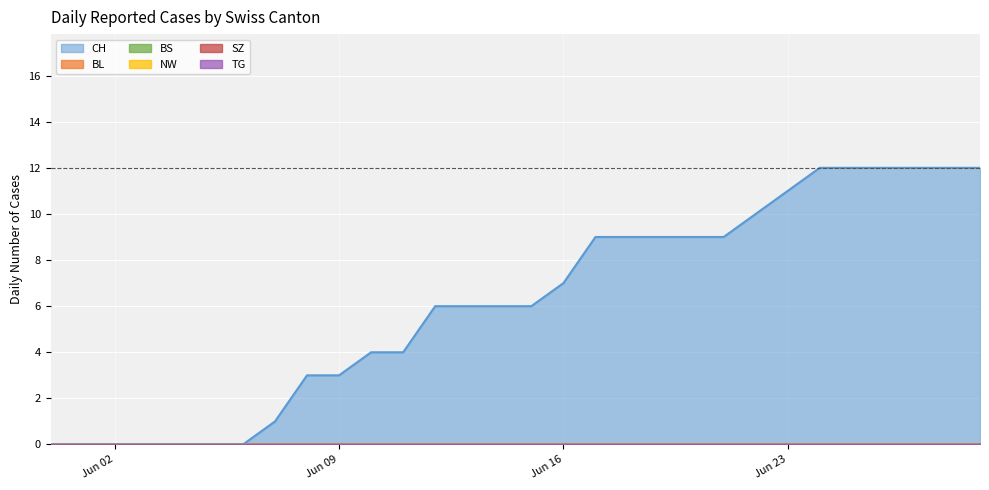

Reading right to left, transcribe all the data shown in this chart.

CH: 12	12	12	12	12	12	11	10	9	9	9	9	9	7	6	6	6	6	4	4	3	3	1	0	0	0	0	0	0	0
BL: 0	0	0	0	0	0	0	0	0	0	0	0	0	0	0	0	0	0	0	0	0	0	0	0	0	0	0	0	0	0
BS: 0	0	0	0	0	0	0	0	0	0	0	0	0	0	0	0	0	0	0	0	0	0	0	0	0	0	0	0	0	0
NW: 0	0	0	0	0	0	0	0	0	0	0	0	0	0	0	0	0	0	0	0	0	0	0	0	0	0	0	0	0	0
SZ: 0	0	0	0	0	0	0	0	0	0	0	0	0	0	0	0	0	0	0	0	0	0	0	0	0	0	0	0	0	0
TG: 0	0	0	0	0	0	0	0	0	0	0	0	0	0	0	0	0	0	0	0	0	0	0	0	0	0	0	0	0	0